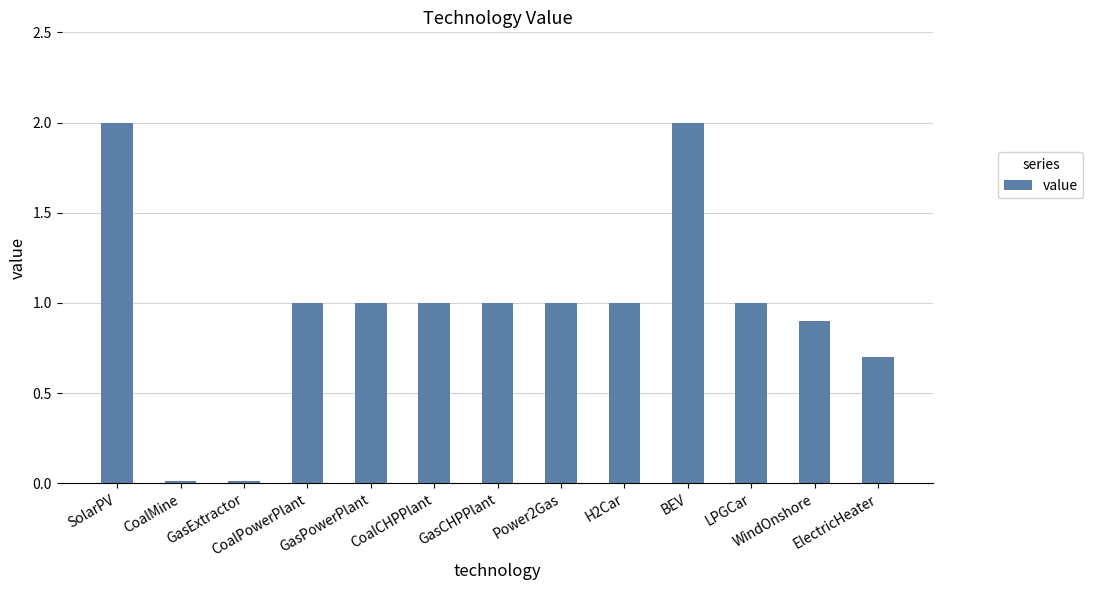

What is the label of the 3rd bar from the left?

GasExtractor